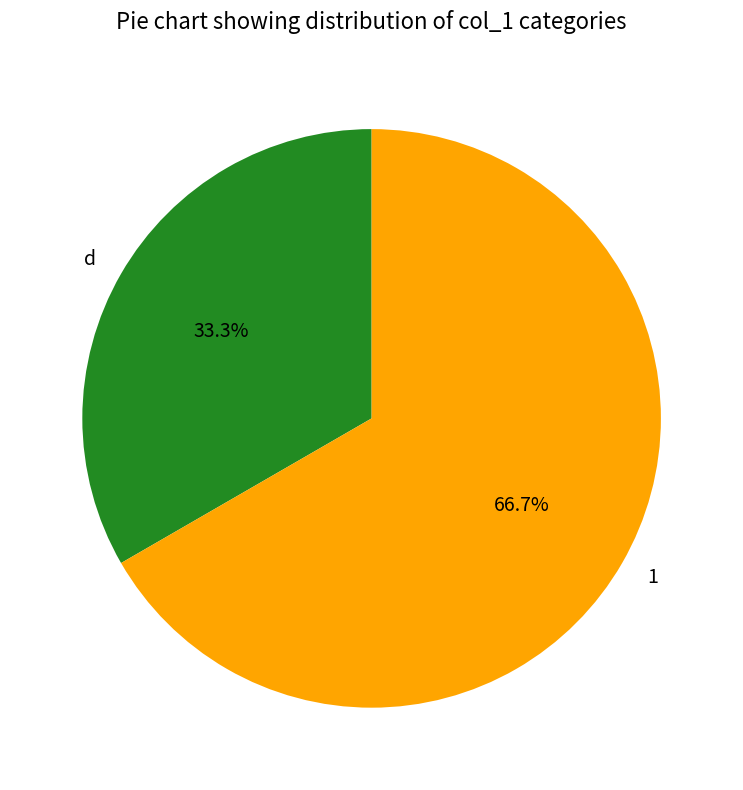

To the nearest percent, what is the average slice percentage?

50%